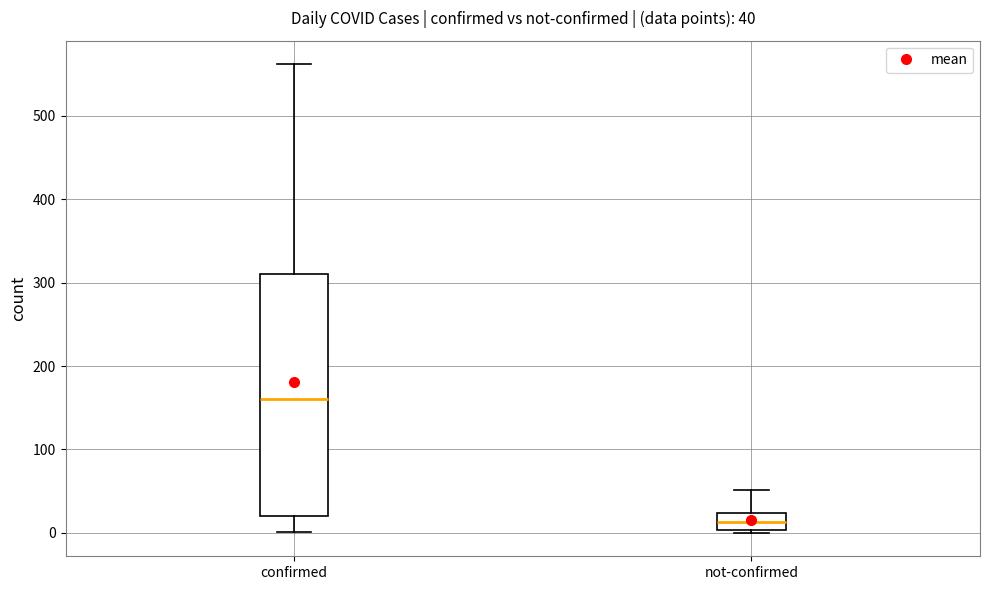

Comparing the boxes themselves (not the whiskers), which one is the tallest?

confirmed